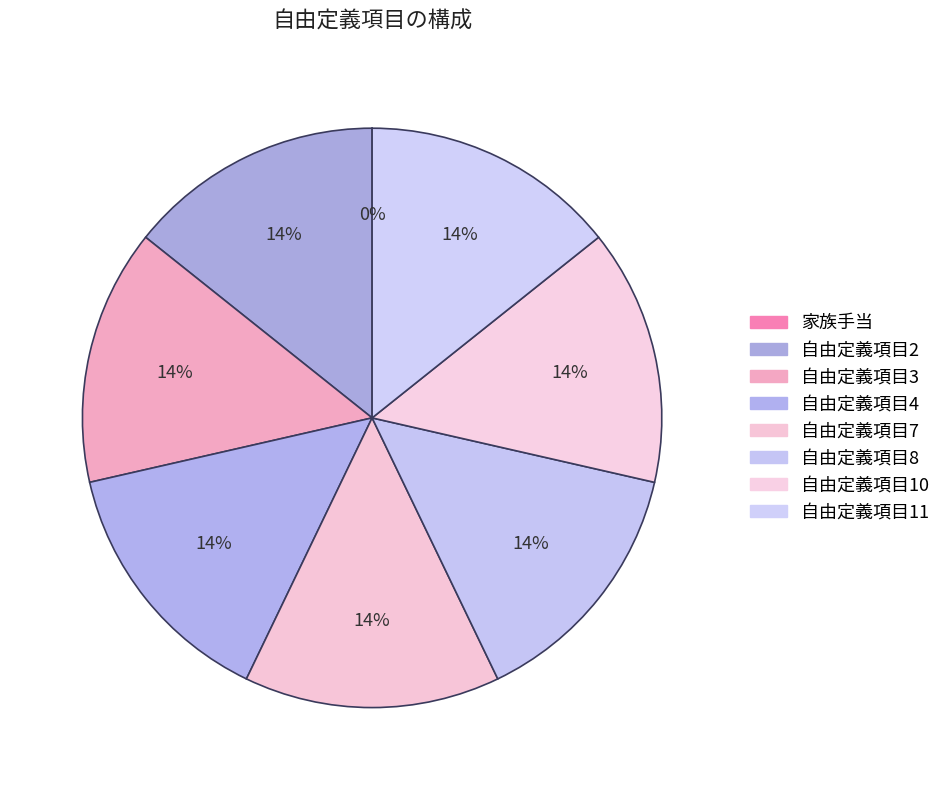

How many segments does this pie chart have?

8